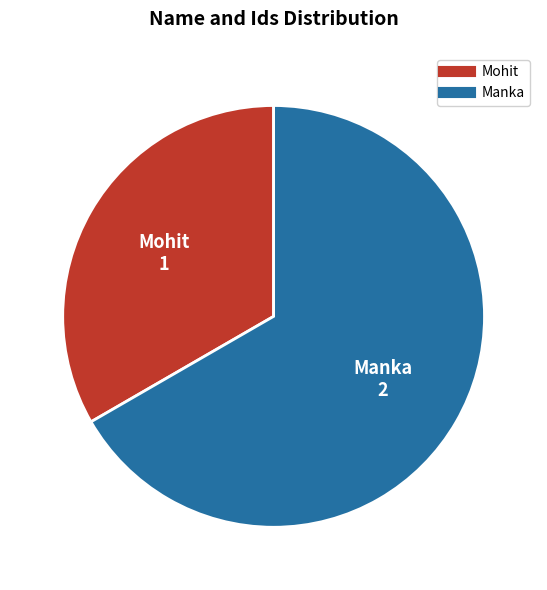

Do Manka and Mohit together represent more than half of the pie?

Yes